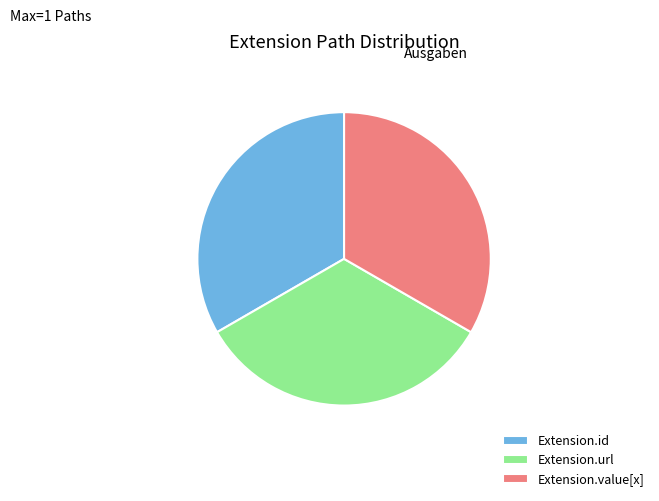

Approximately how many times larger is the value at Extension.url compared to Extension.id?

1.0